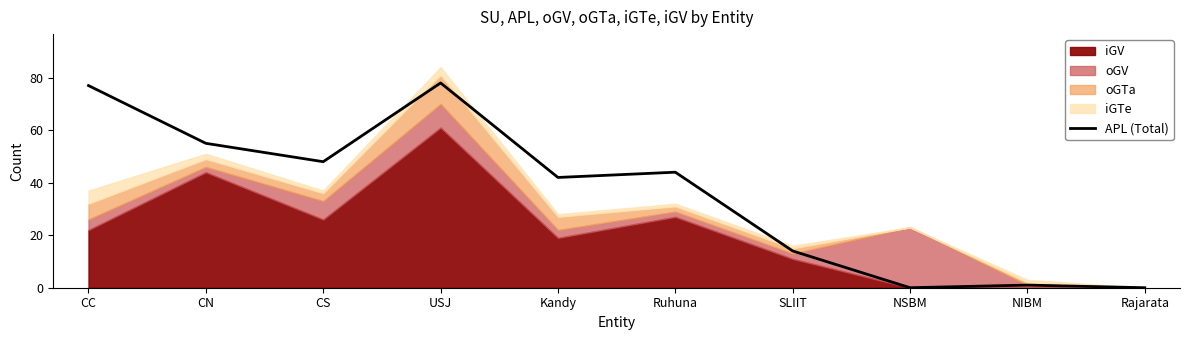

What is the label of the 6th point from the left?

Ruhuna